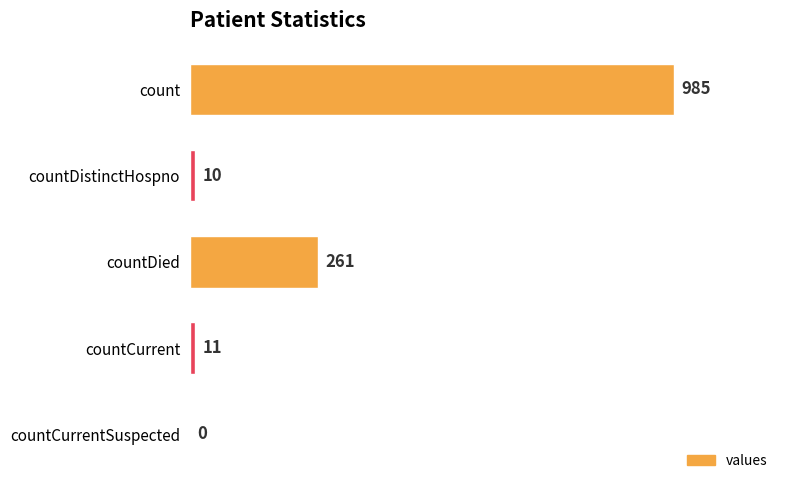

Are the bars horizontal?

Yes